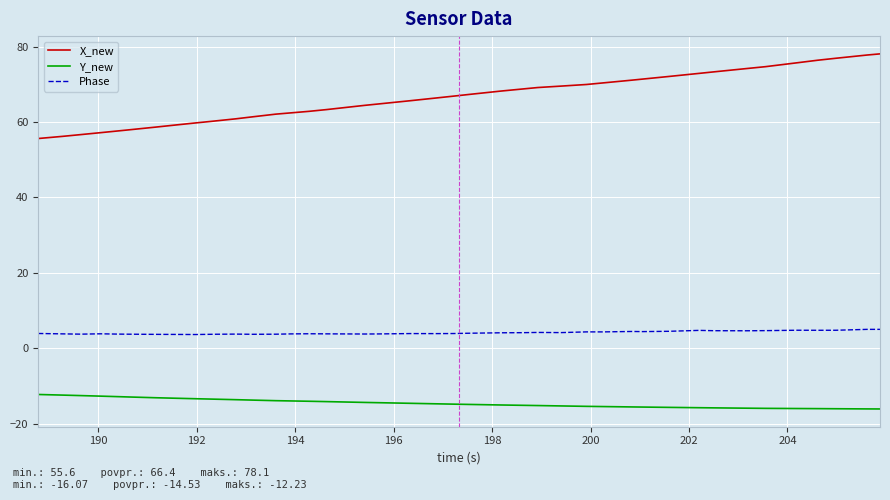

Rank the series by their average value, from lowest to highest.

Y_new, Phase, X_new